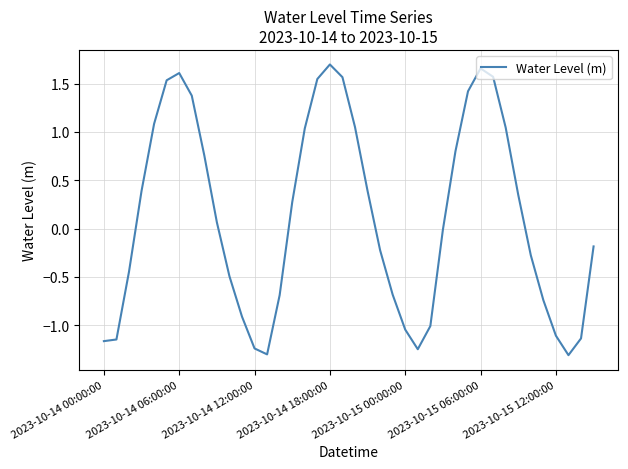

What is the difference between the maximum and minimum values?

3.0